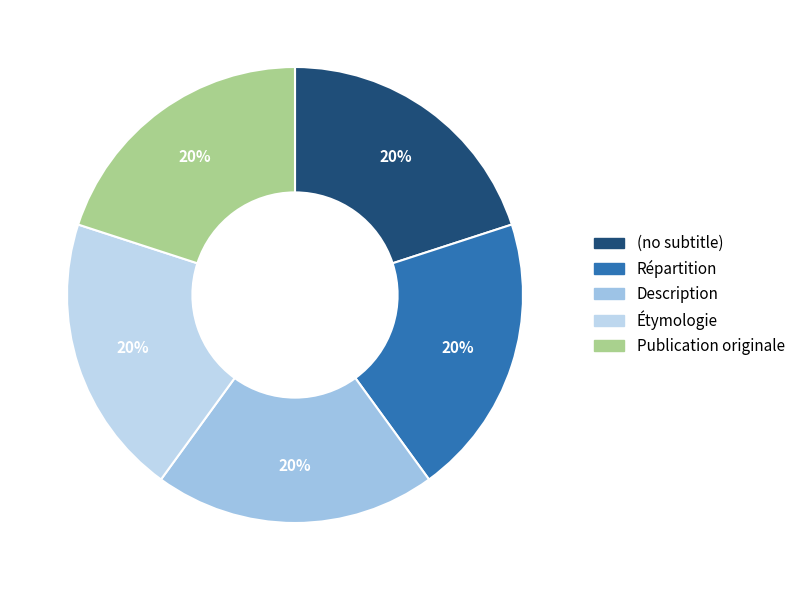

Does Étymologie account for over 50% of the chart?

No